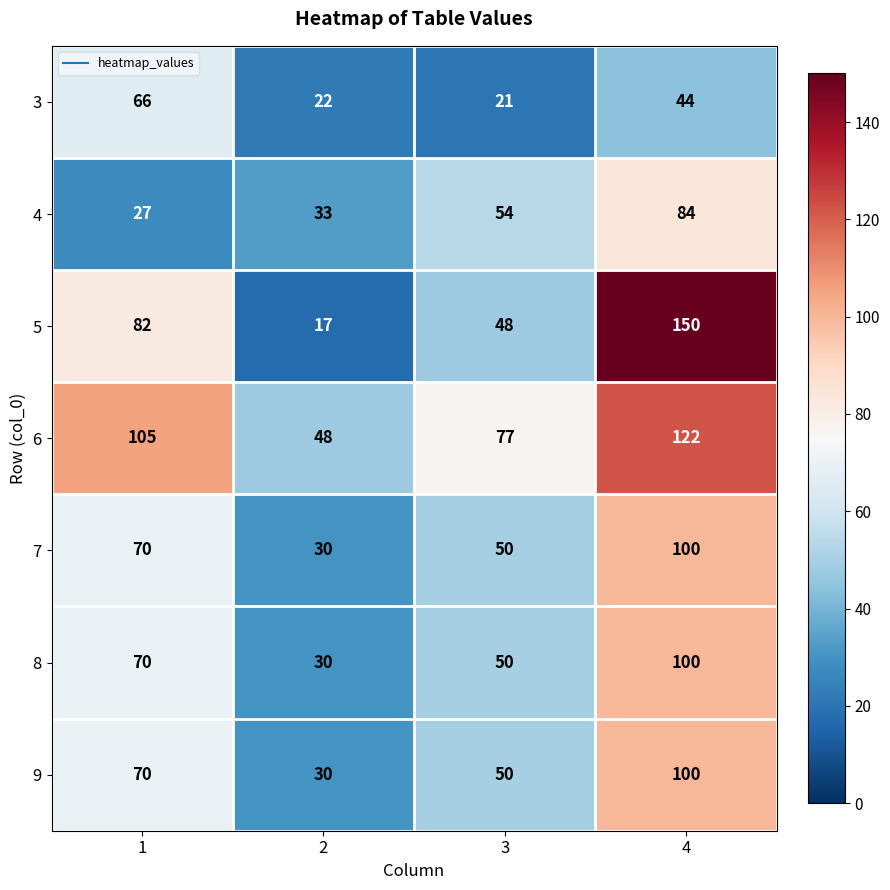

What value does the 8 series have at 4, to the nearest 10?

100